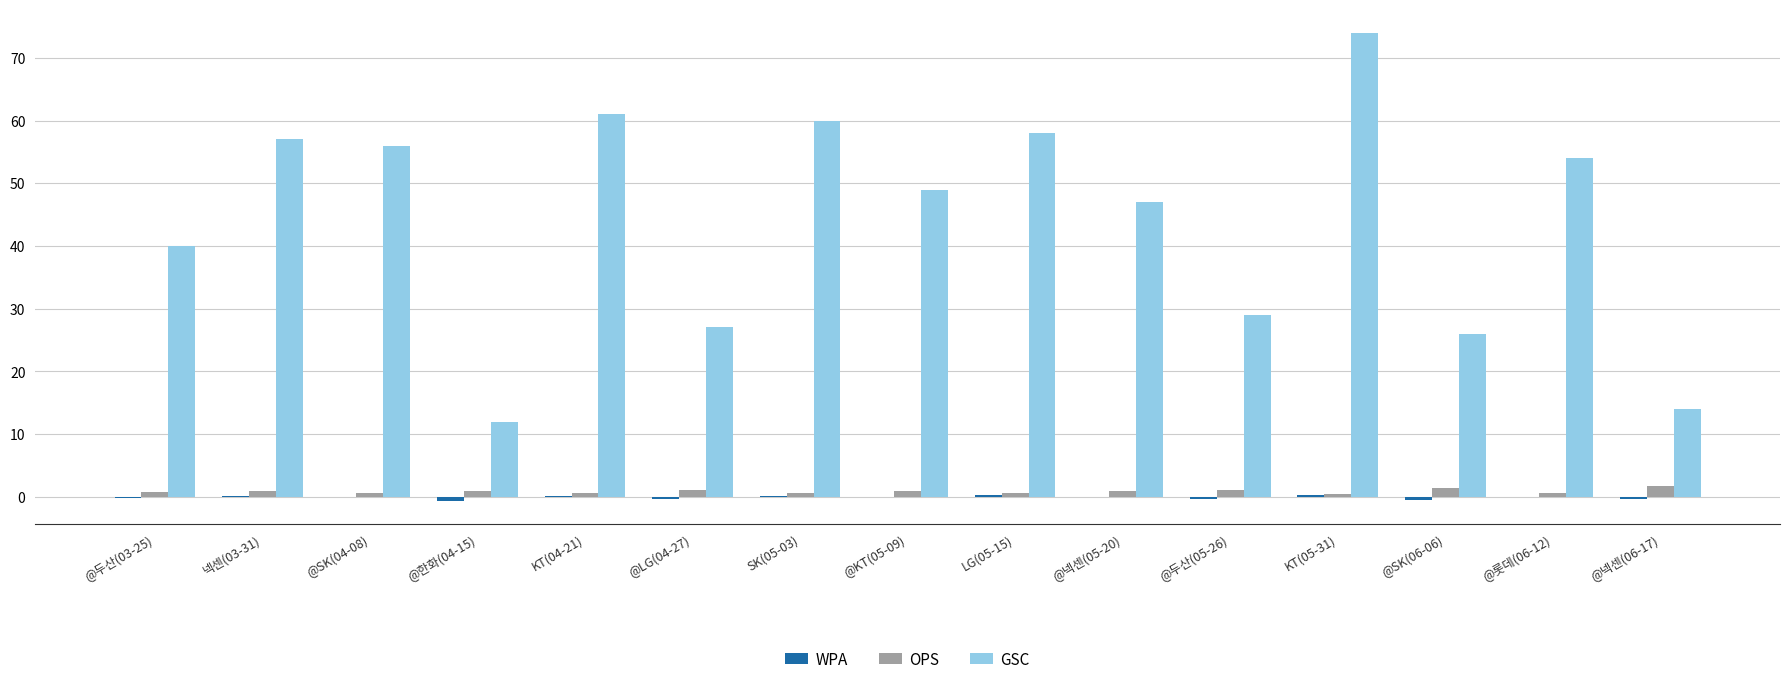

What is the maximum value shown in the chart?

74.0